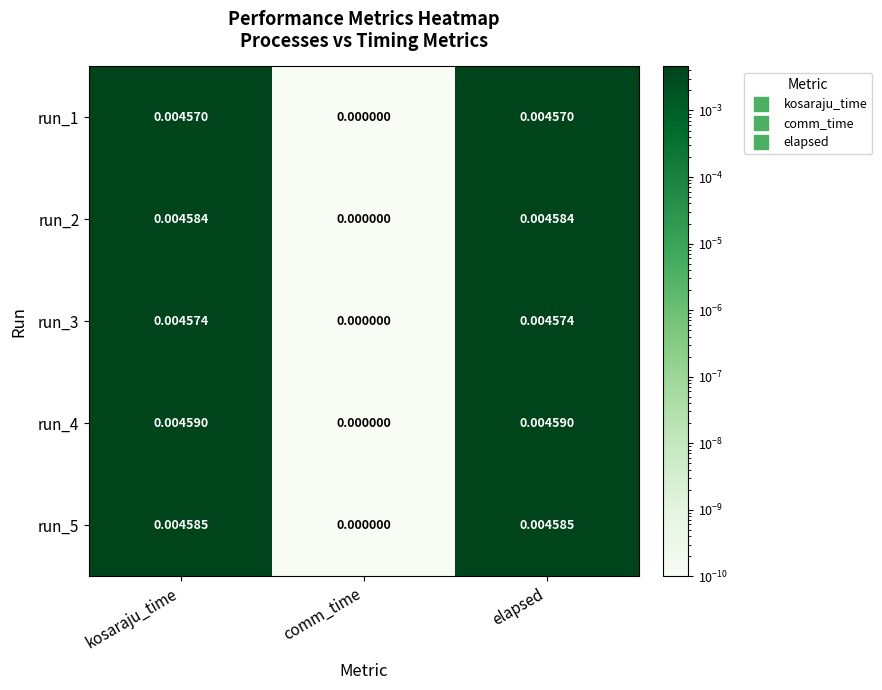

Which category has the lowest value in the run_4 series?

comm_time